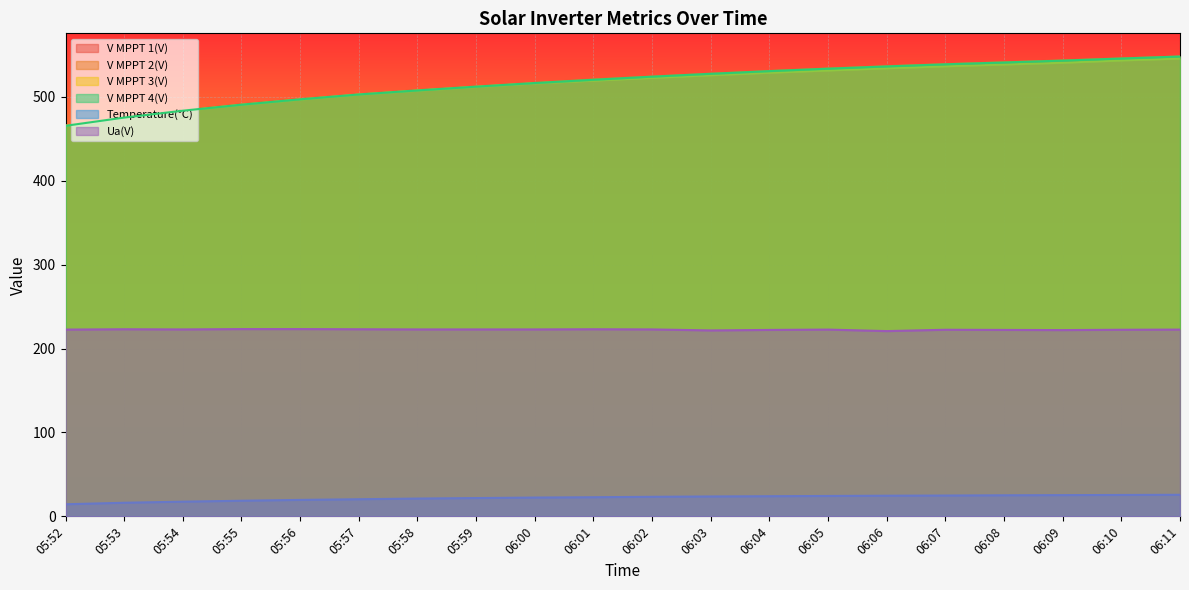

What is the label of the 18th point from the left?

06:09